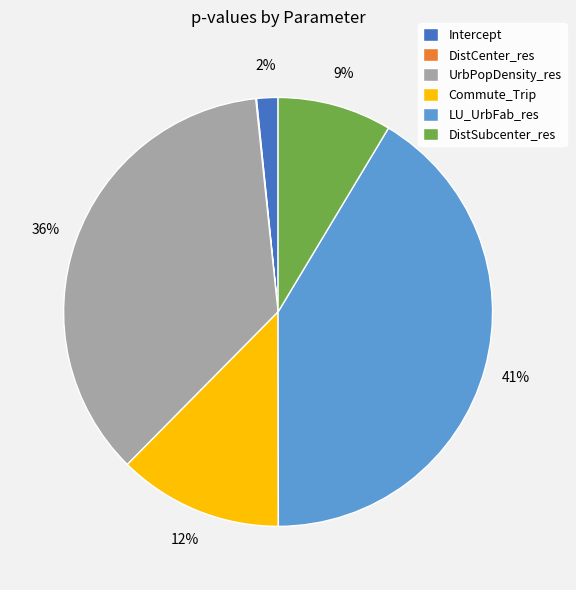

What percentage is the Commute_Trip slice, to the nearest percent?

12%